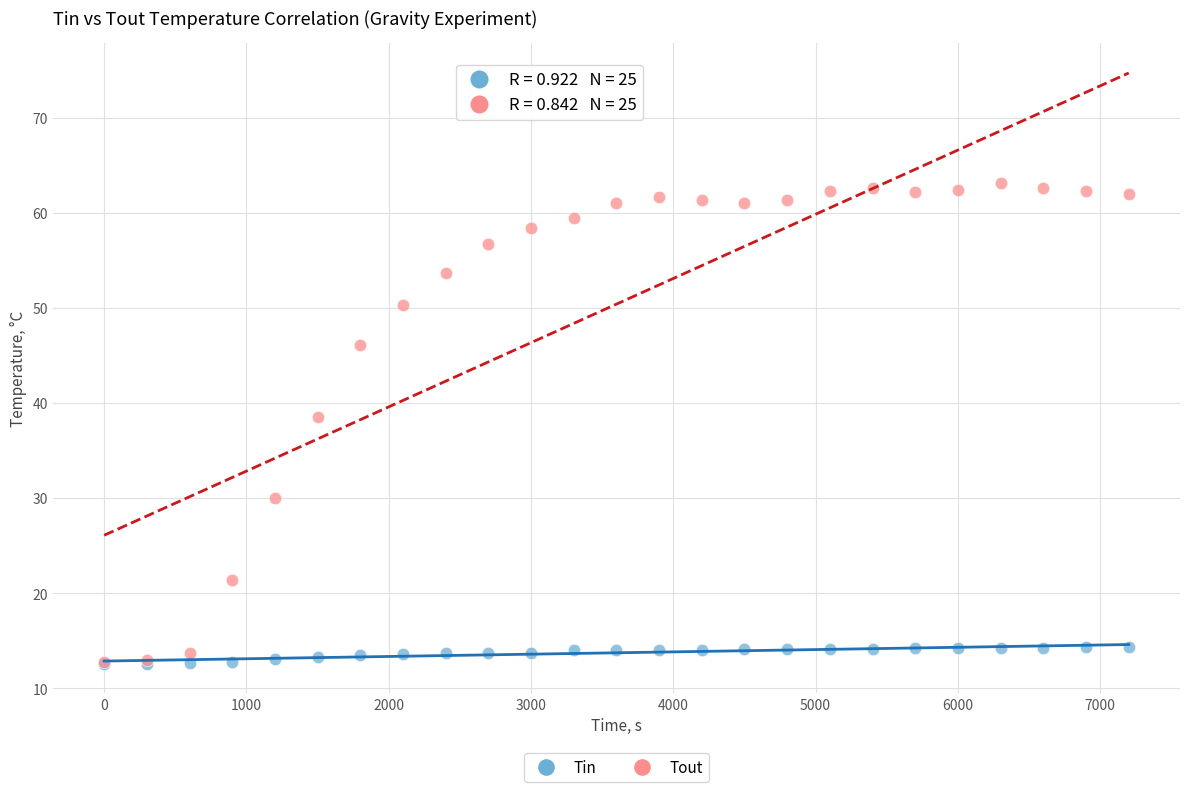

Across all series, what Y value is closest to 37?

38.6